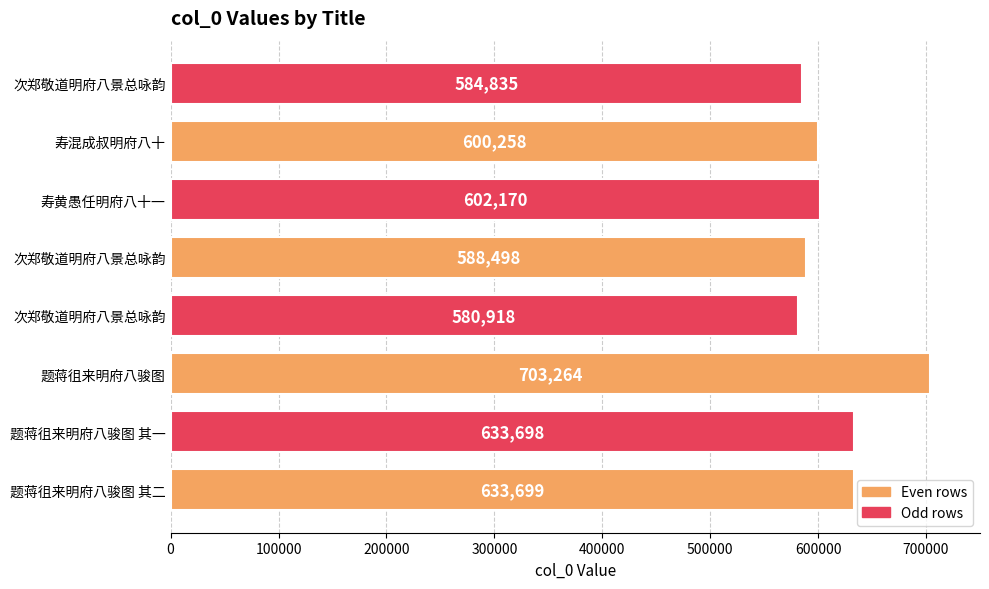

How many data points are less than 602170?

4